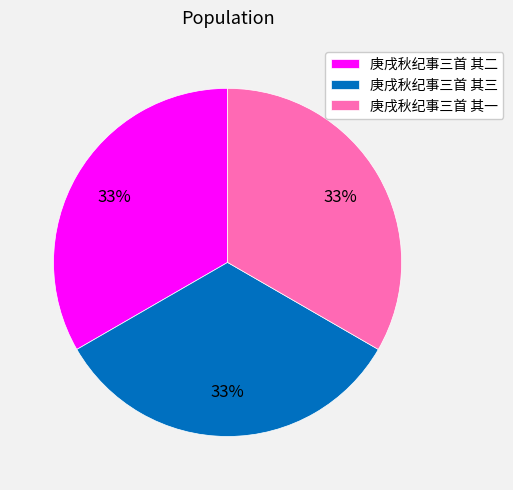

Approximately how many times larger is the value at 庚戌秋纪事三首 其二 compared to 庚戌秋纪事三首 其一?

1.0